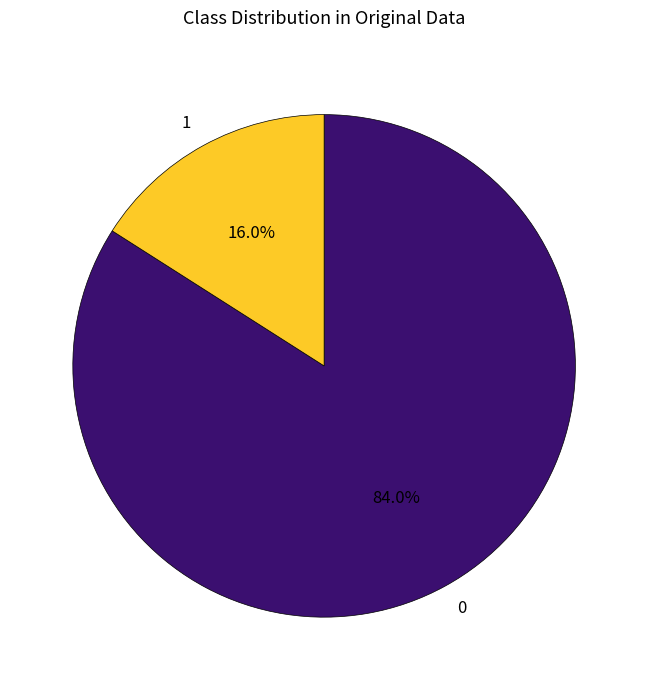

Is there a majority slice in this chart?

Yes